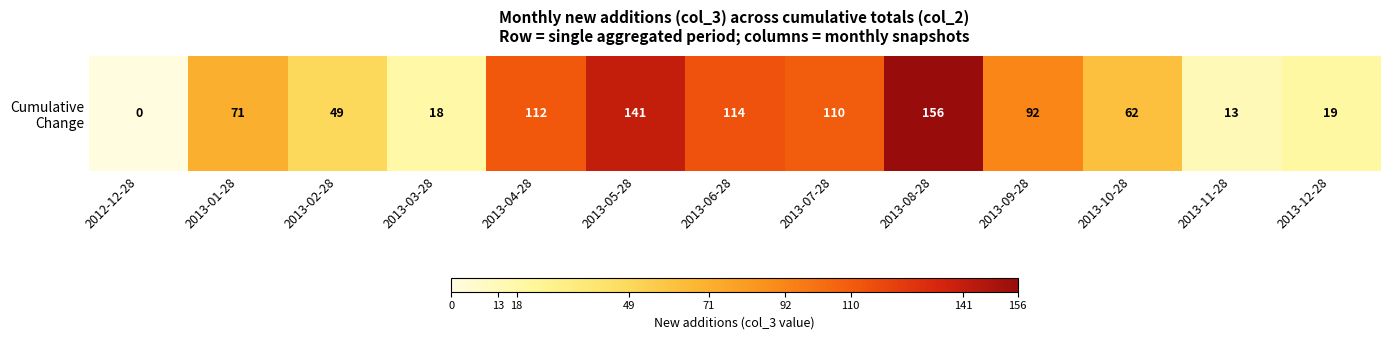

True or false: the data shows 32 at 2013-08-28.

False